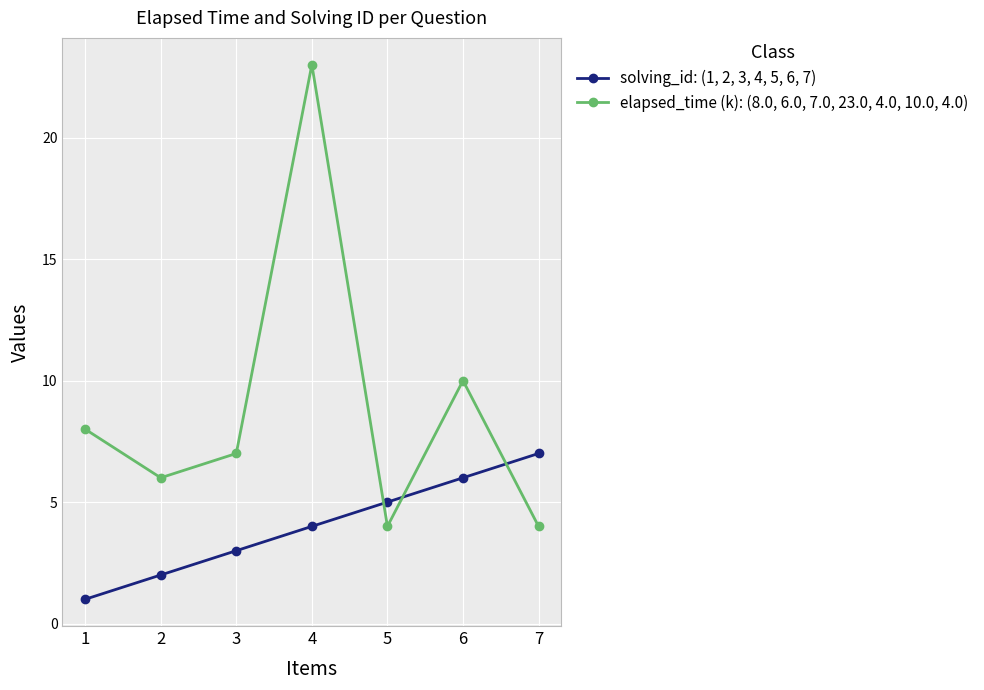

What is the minimum value shown in the chart?

1